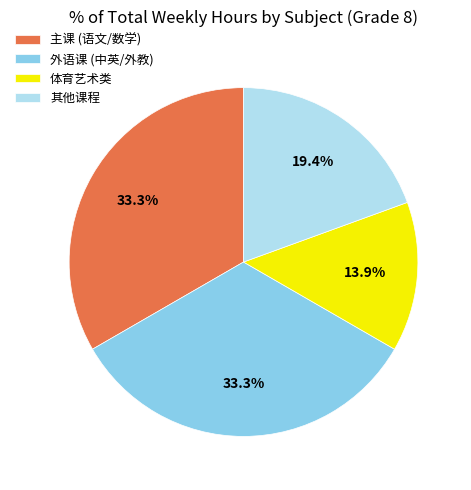

Is there any slice that represents more than half of the pie?

No